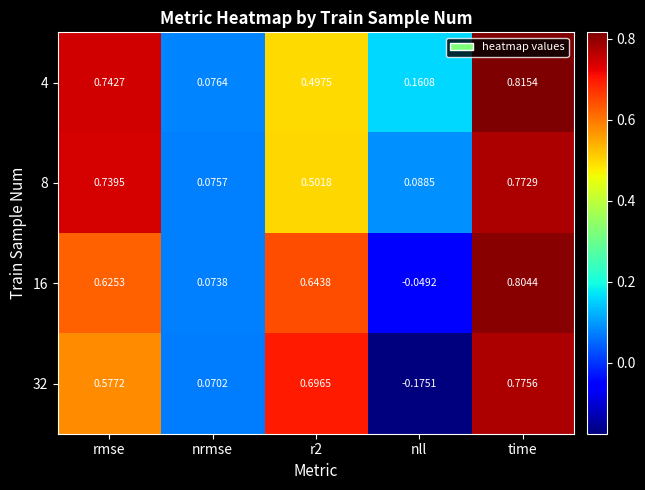

At which label is 4 closest to 0?

nrmse